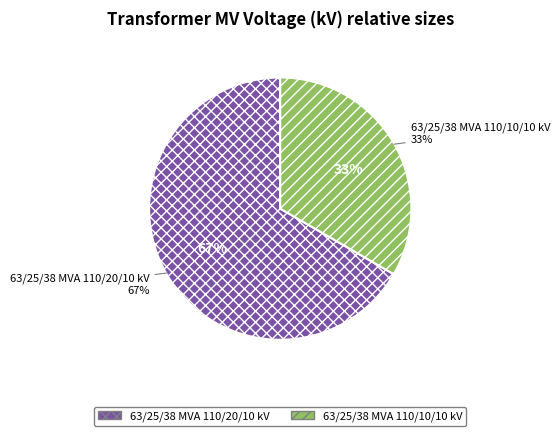

What is the majority slice?

63/25/38 MVA 110/20/10 kV